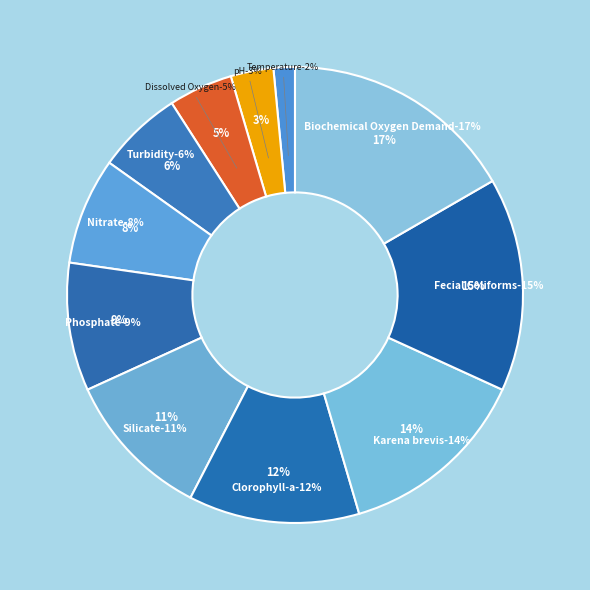

Which slice is the smallest?

Temperature